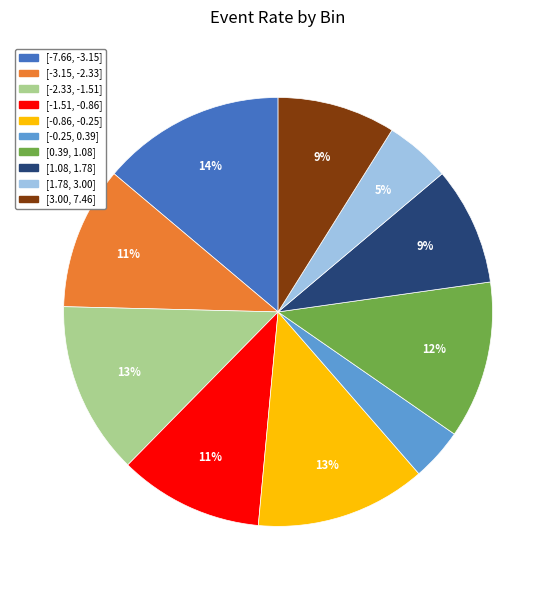

What percentage is the [0.39, 1.08] slice, to the nearest percent?

12%